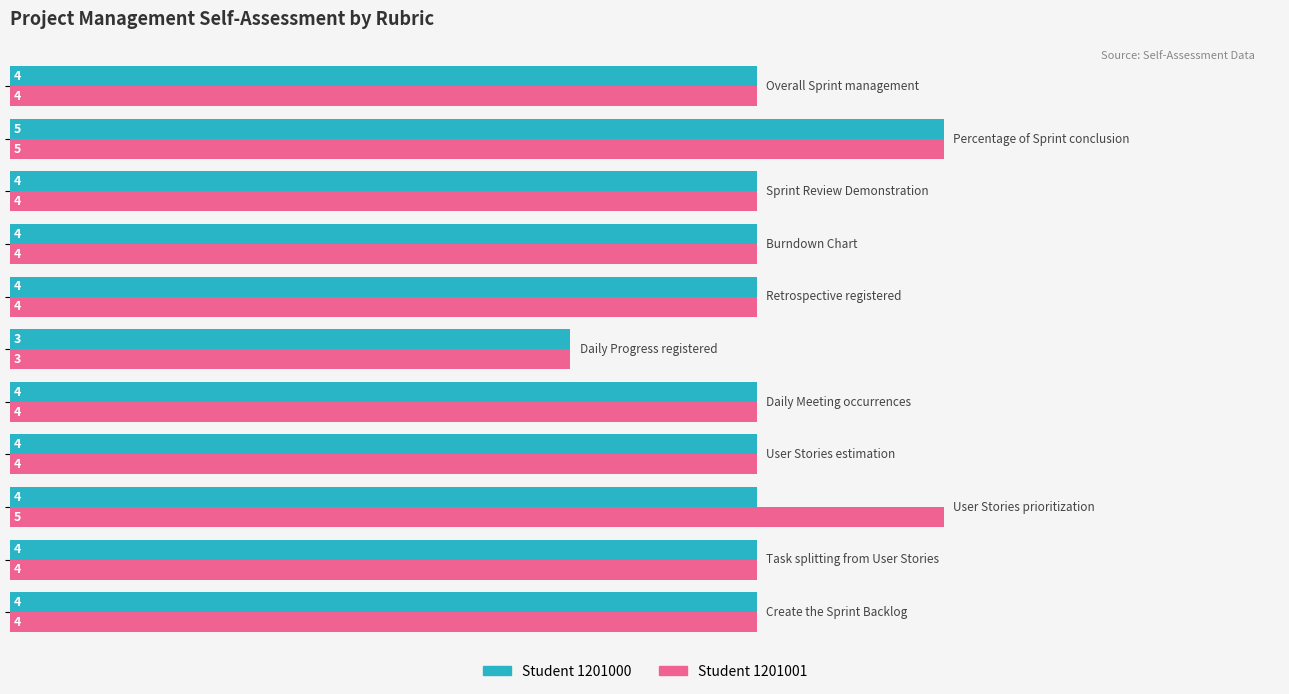

What is the smallest value displayed?

3